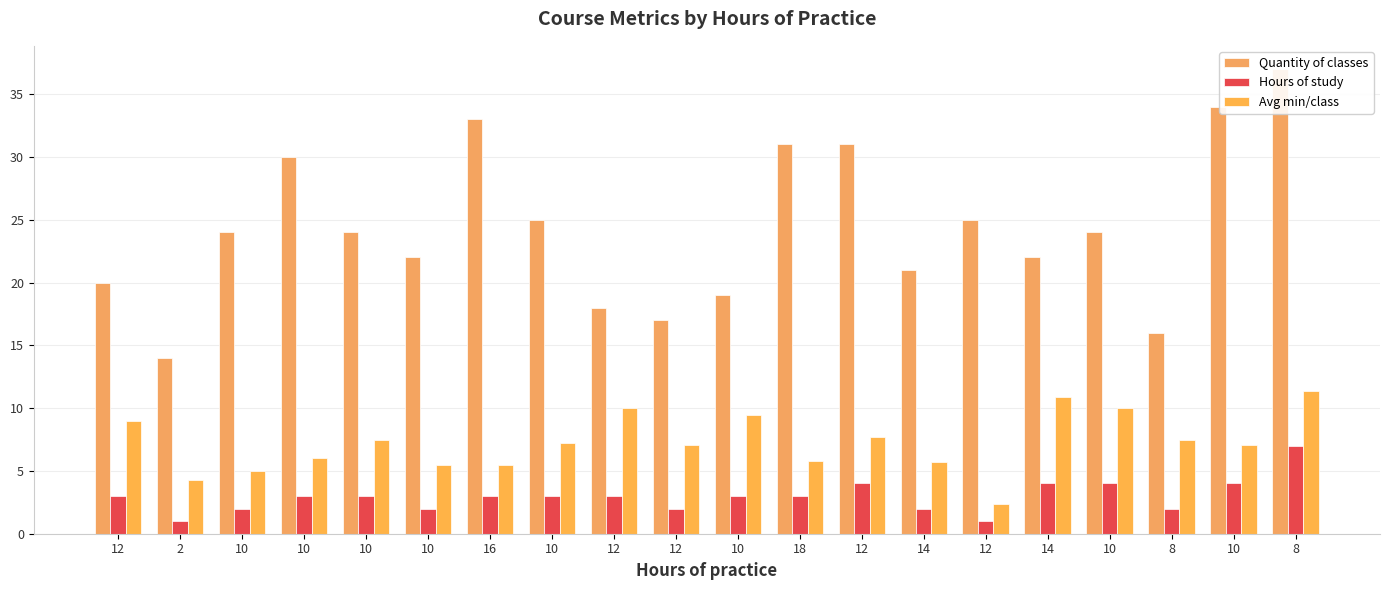

What is the difference between the second highest and minimum values in the Avg min/class series?

8.5